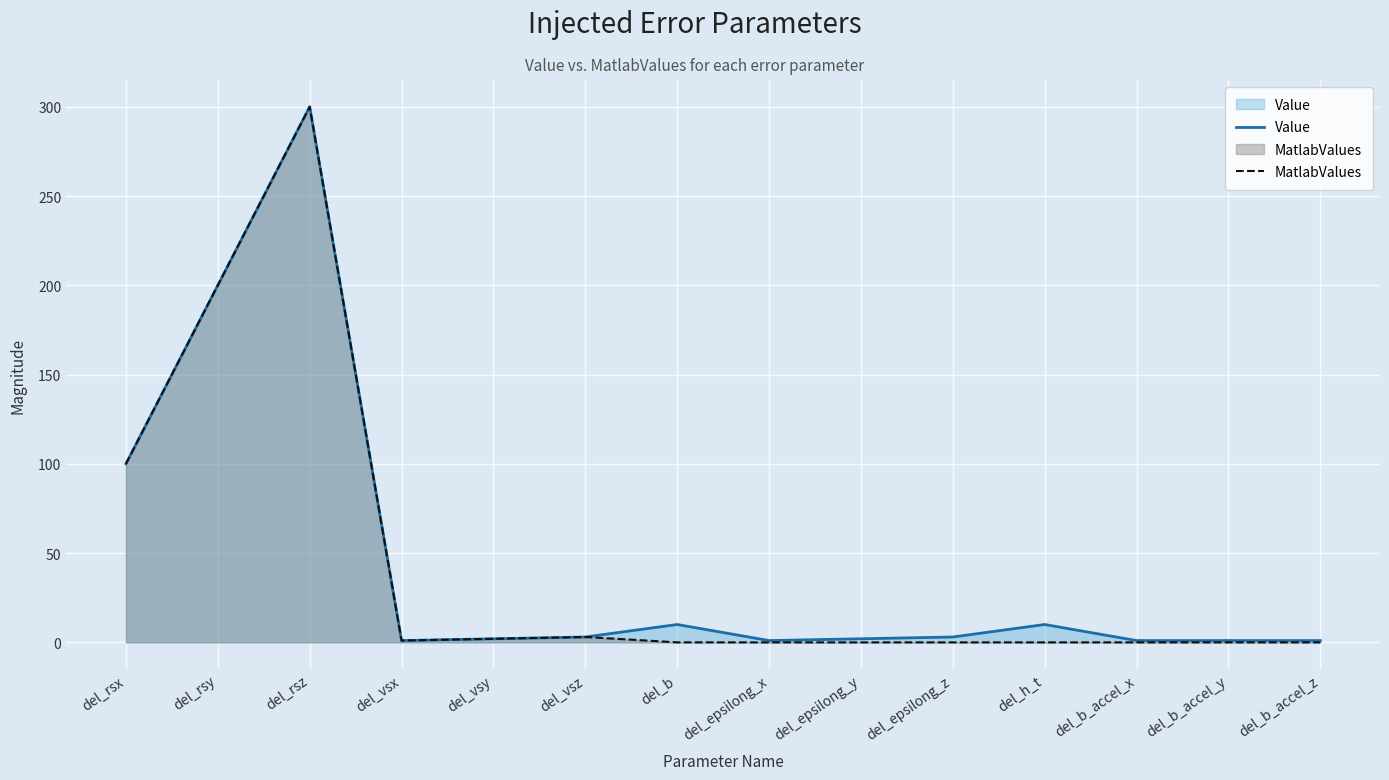

At which category is the sum across all series the highest?

del_rsz